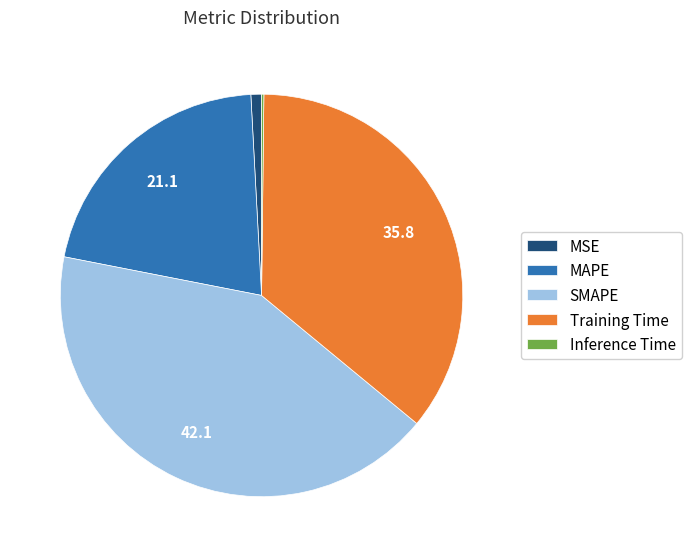

True or false: Training Time accounts for 36% of the total.

True